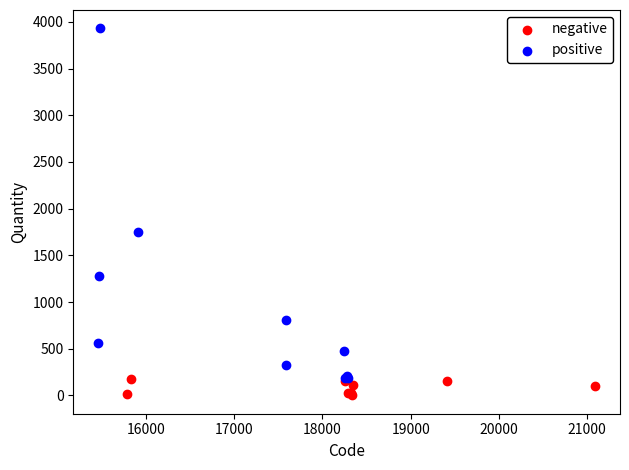

Which series reaches the minimum Y coordinate?

negative